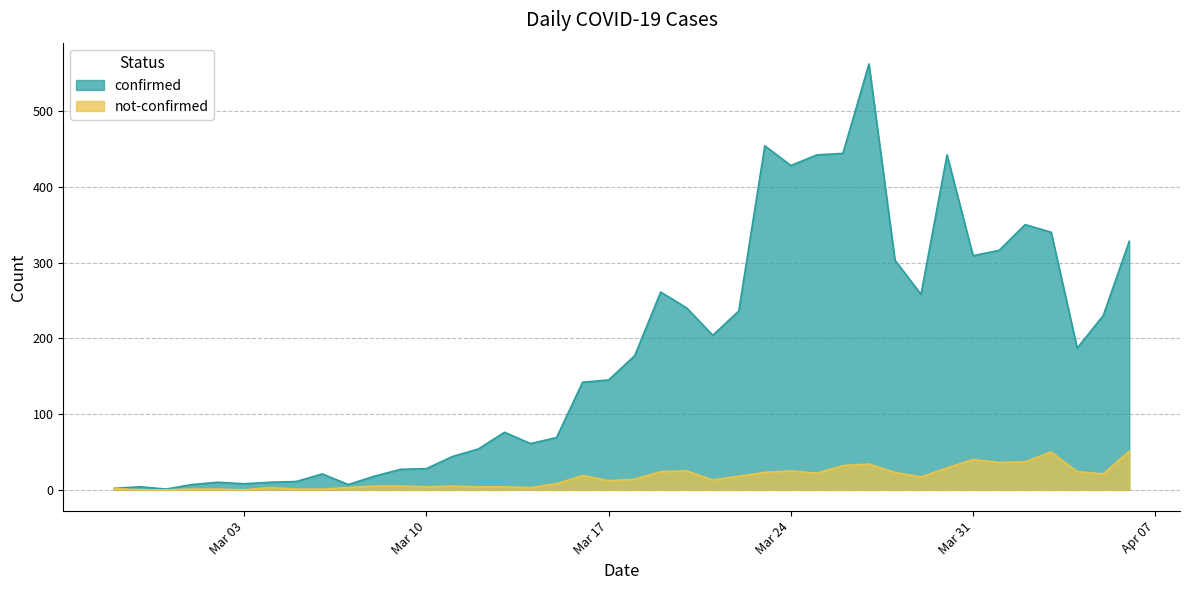

What is the sum of all not-confirmed values?

639